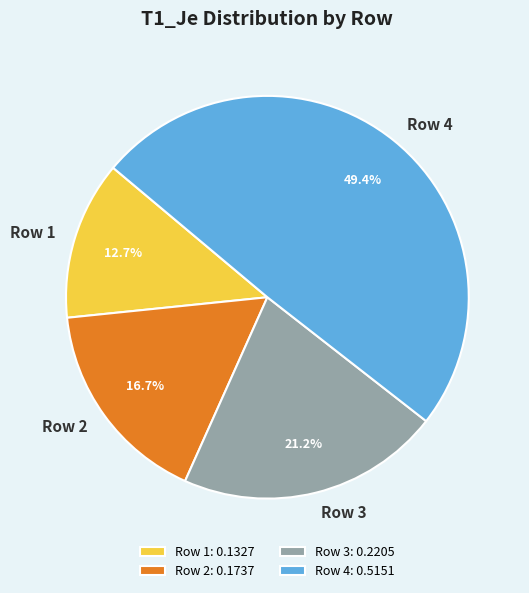

Is it true that Row 2 is 3% of the pie?

False